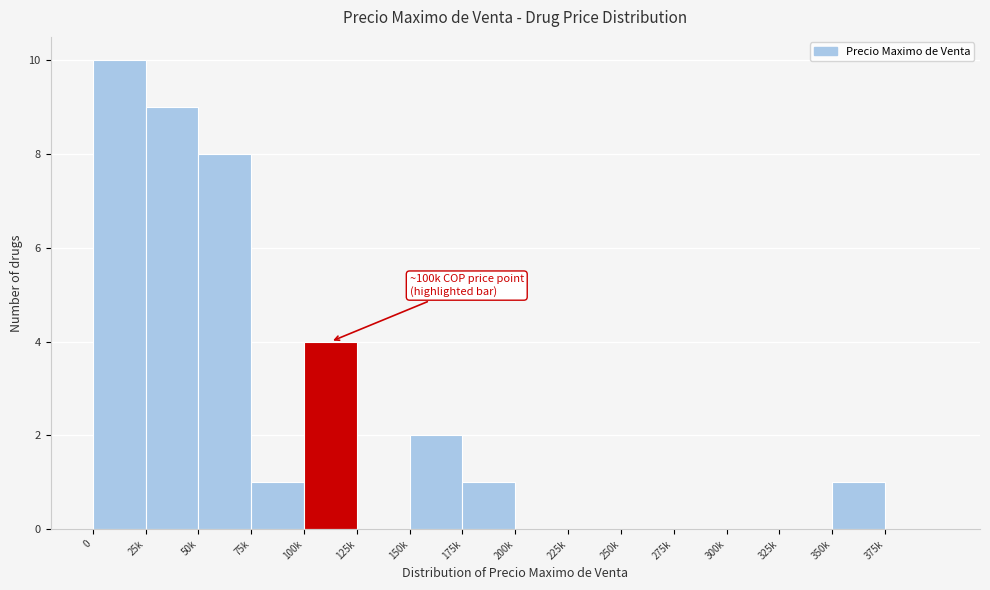

Reading right to left, list all the values displayed in this chart.

375k=0	350k=1	325k=0	300k=0	275k=0	250k=0	225k=0	200k=0	175k=1	150k=2	125k=0	100k=4	75k=1	50k=8	25k=9	0=10